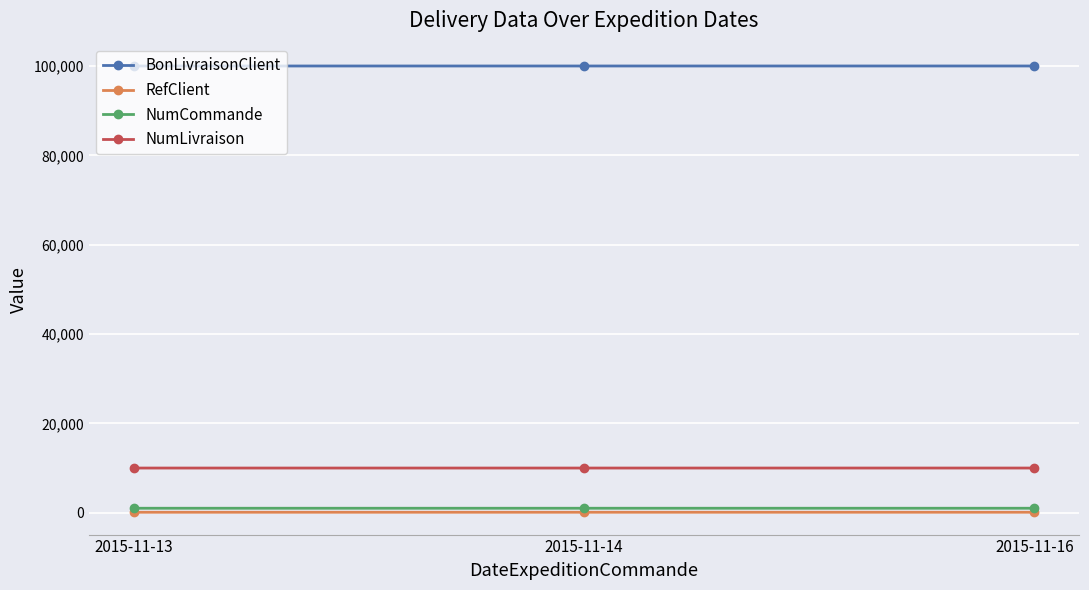

What is the greatest value displayed?

100004